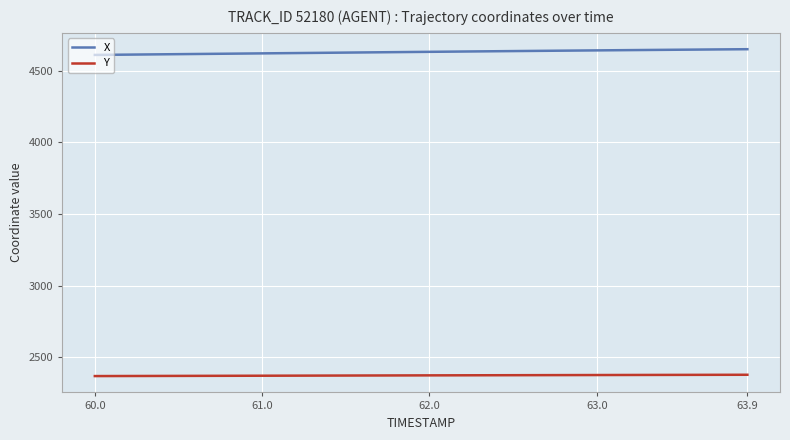

Which series has the largest total across all categories?

X